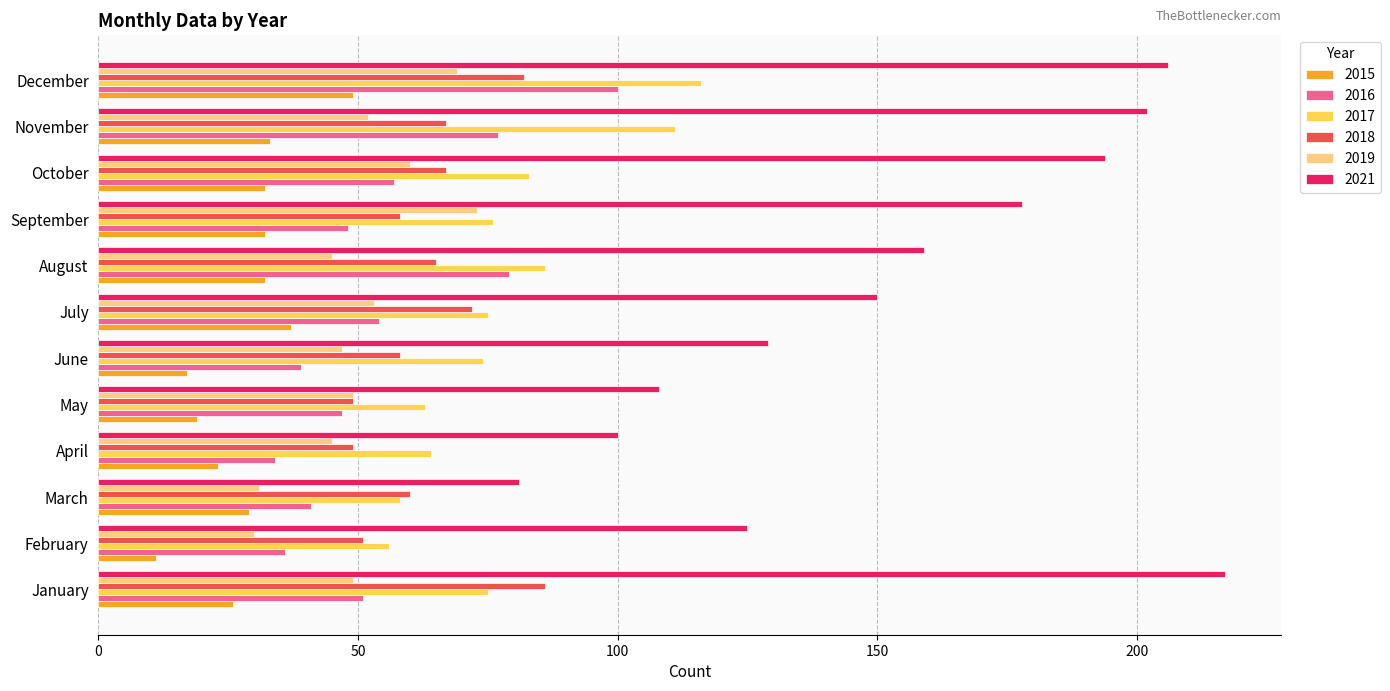

At which category is the sum across all series the highest?

December